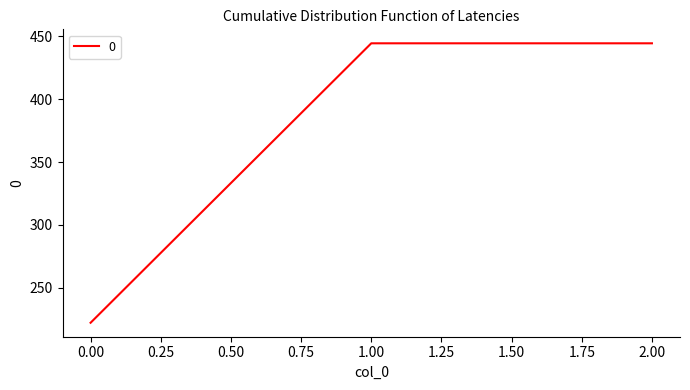

Is it true that the value at 2.00 is 186.2?

False